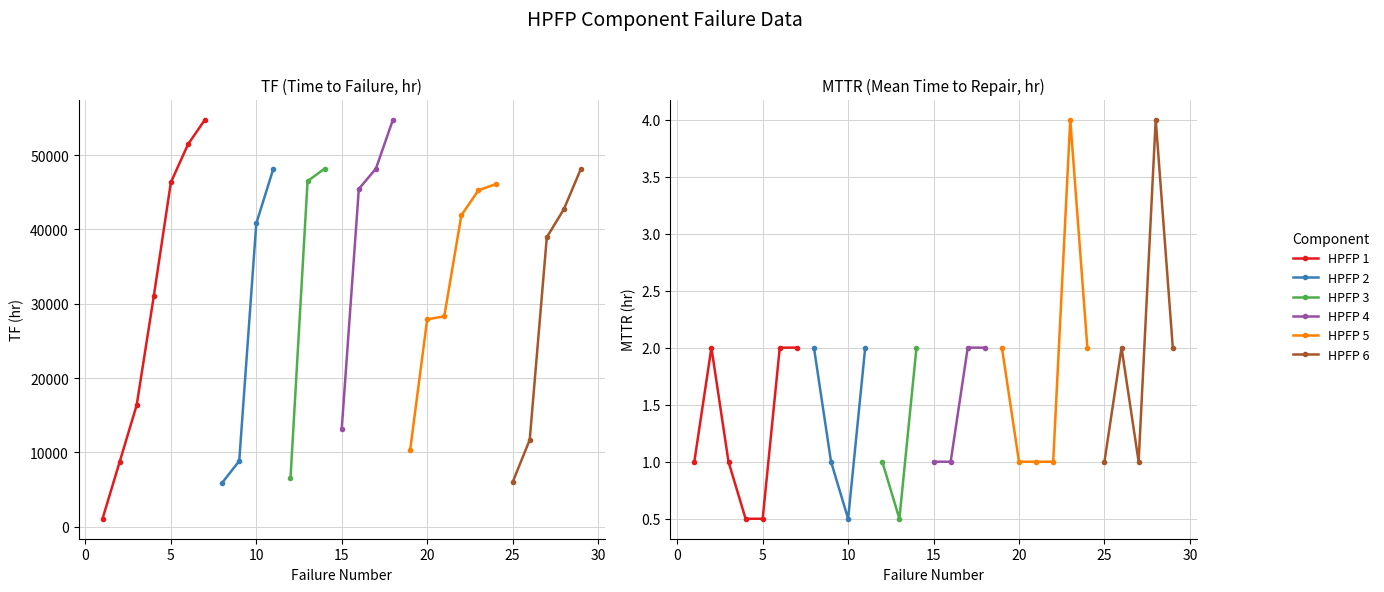

How many values in the TF(hr) series are below 40820?

14